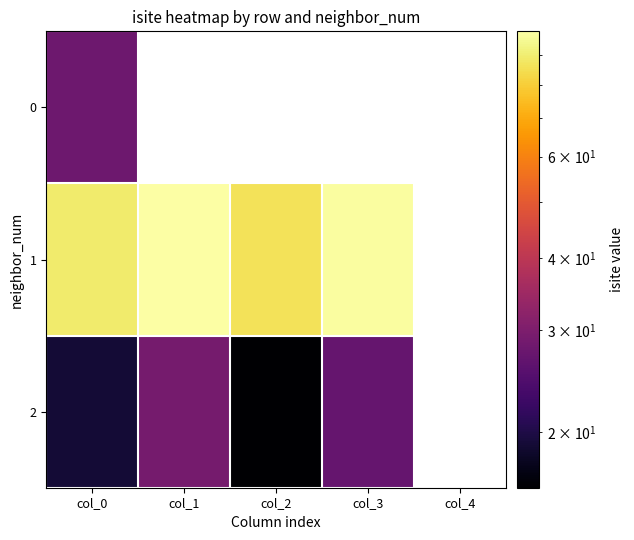

What is the lowest value of the 0 series?

28.0